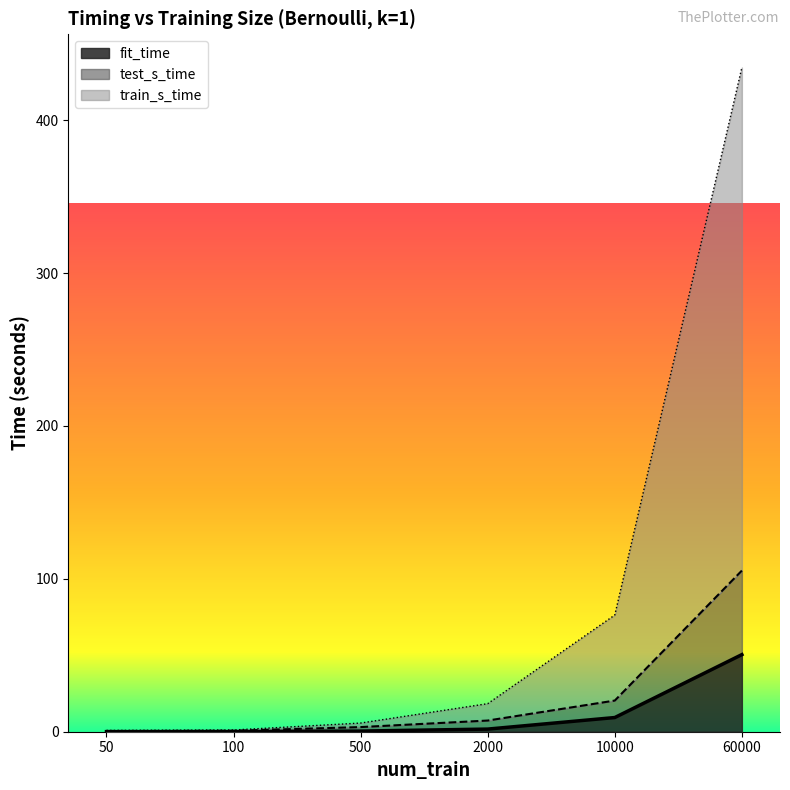

Rank the series by their average value, from lowest to highest.

fit_time, test_s_time, train_s_time